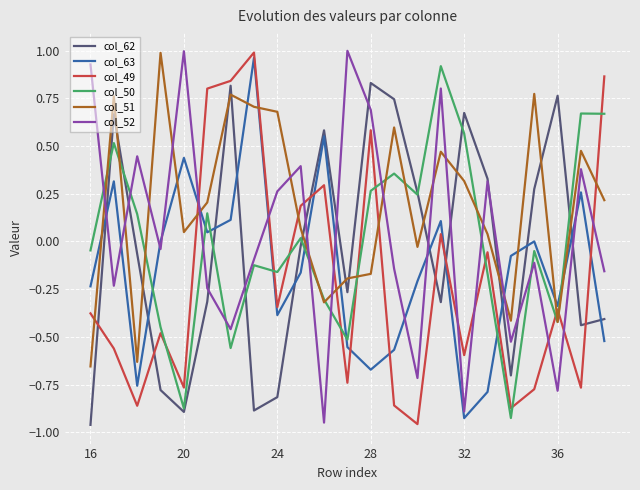

At how many categories does at least one series exceed 0?

22